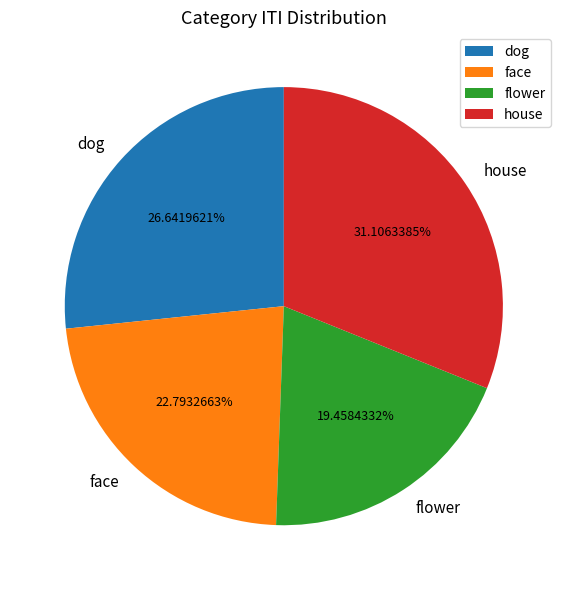

Which slice is the largest?

house